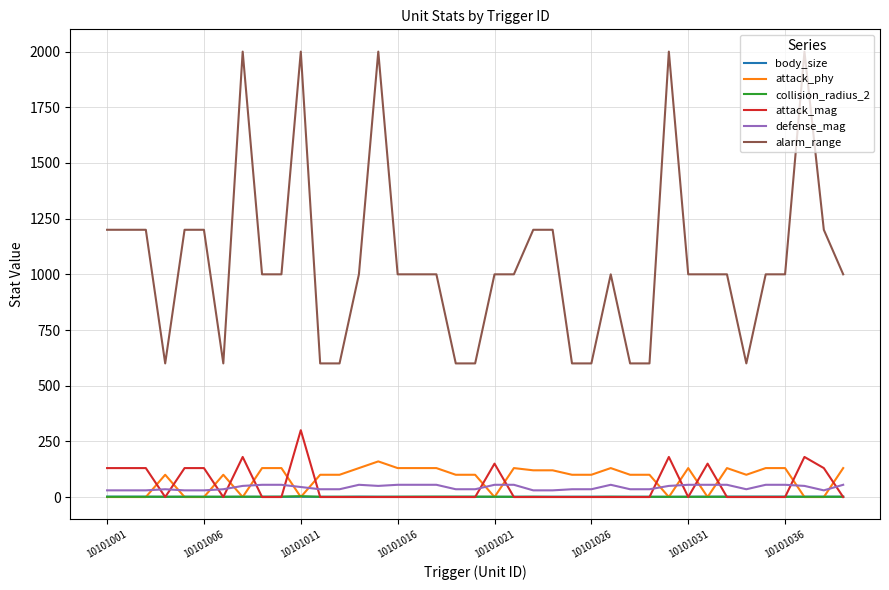

What is the maximum value for defense_mag?

55.0